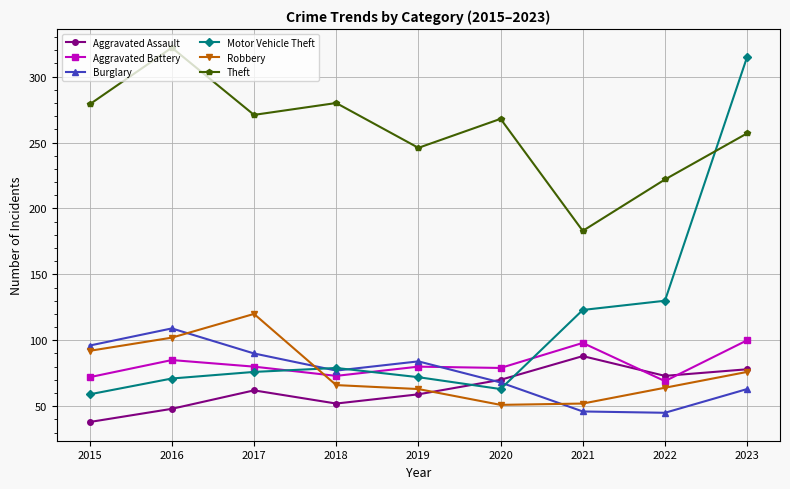

How many categories are shown in the chart?

9